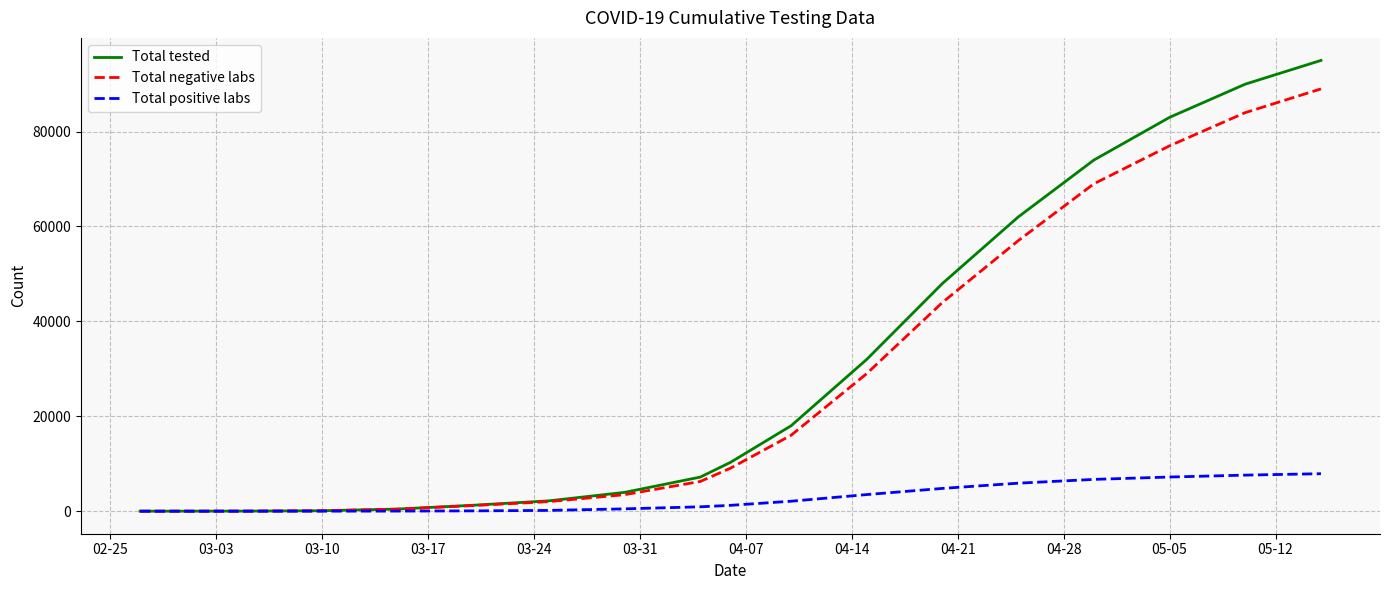

What is the highest value of the Total tested series?

95000